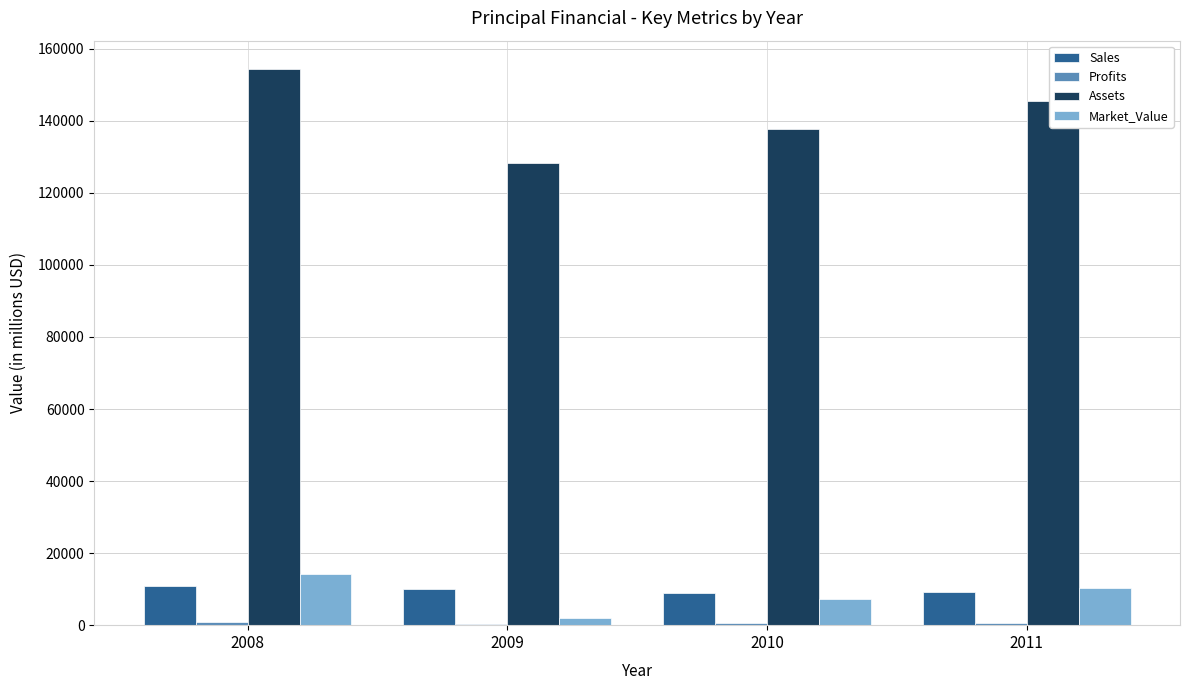

How many distinct data groups are displayed?

4